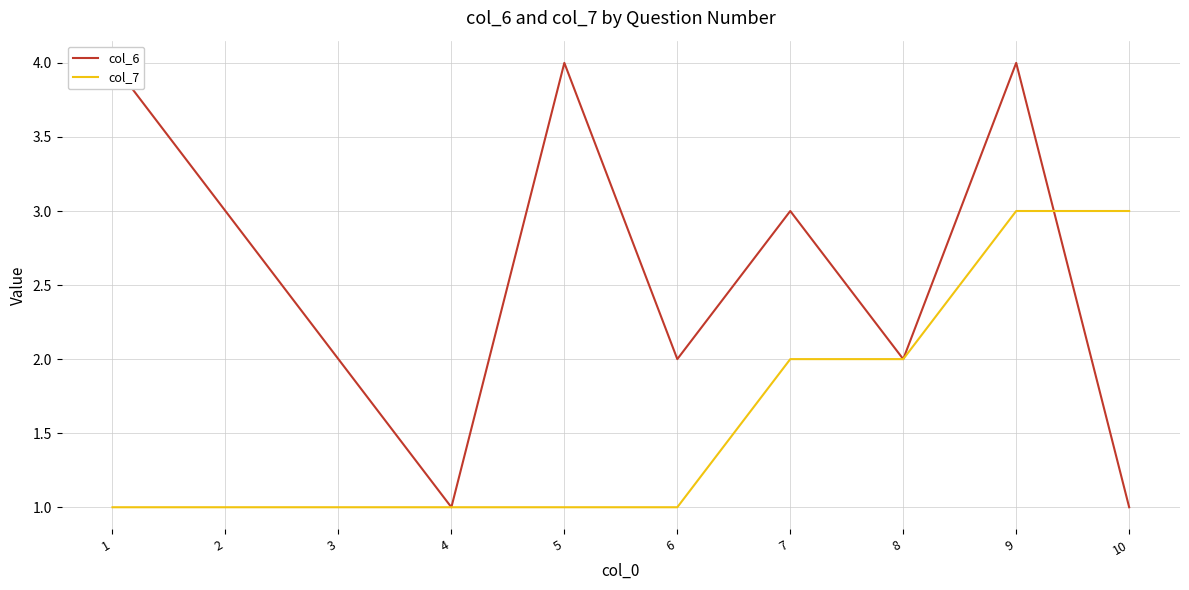

Count the number of categories in the chart.

10